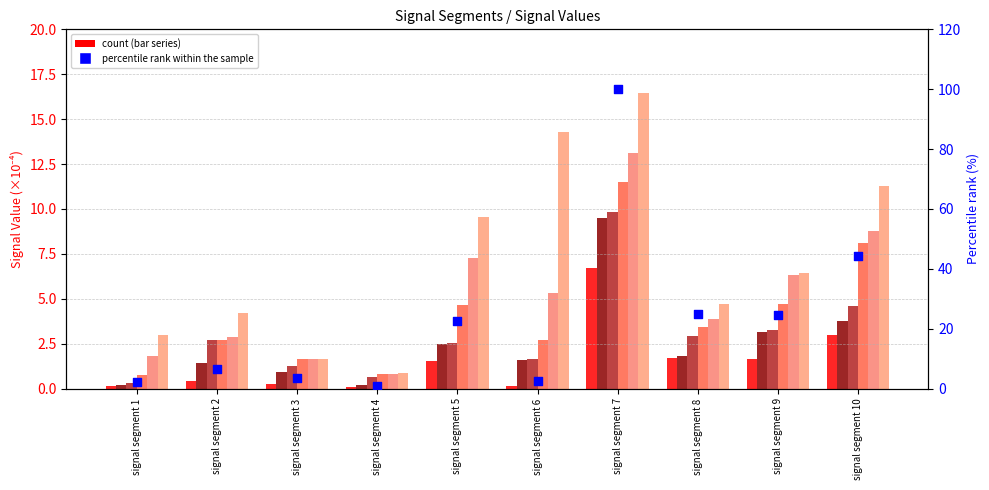

At how many categories does at least one series exceed 13?

6